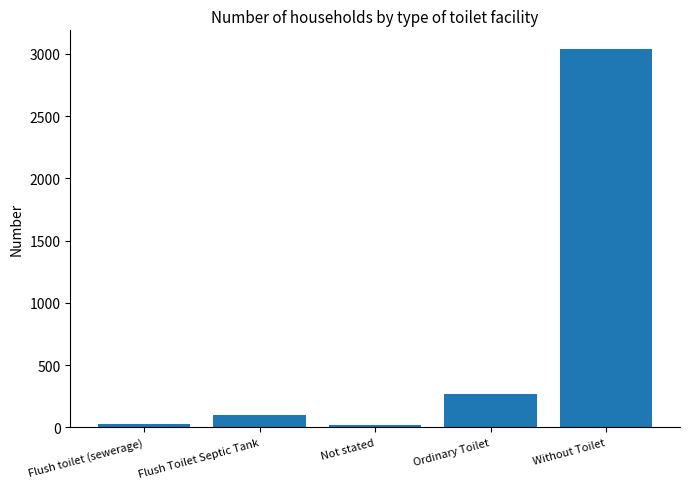

Are the bars horizontal?

No